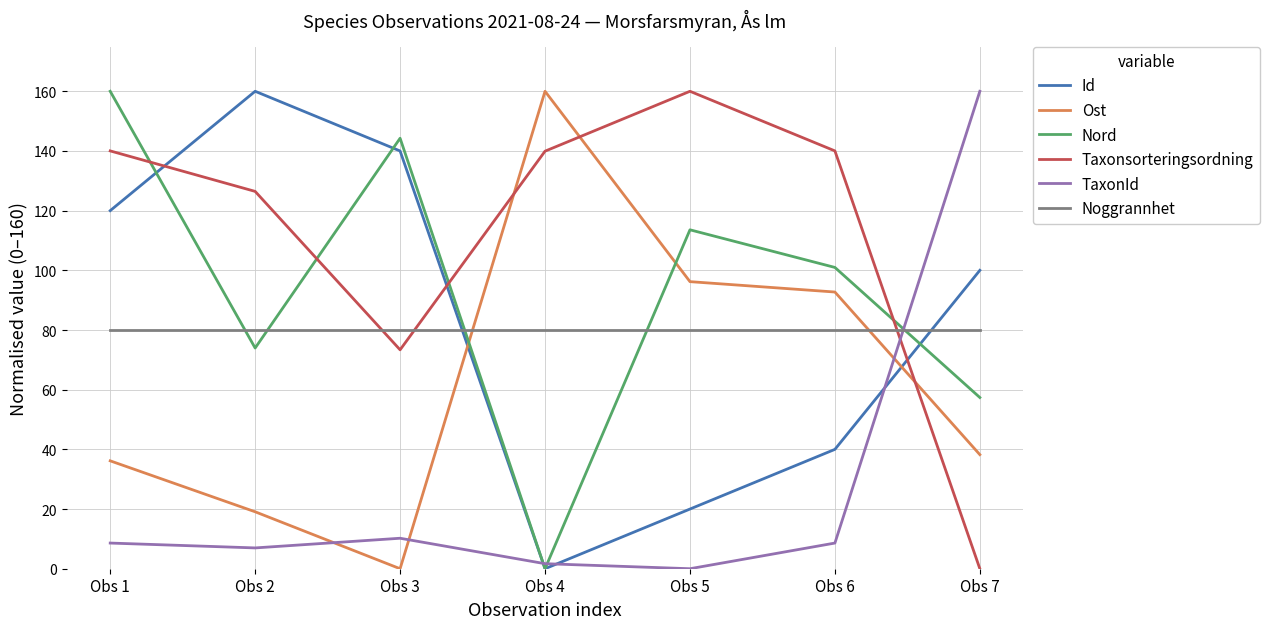

Is the value of Nord at Obs 3 greater than the value of TaxonId at Obs 5?

Yes